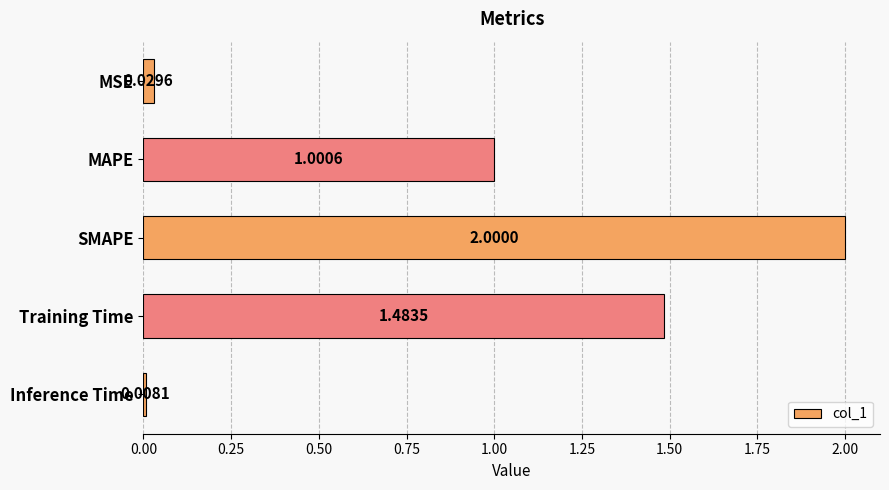

What is the difference between the maximum and minimum values?

2.0